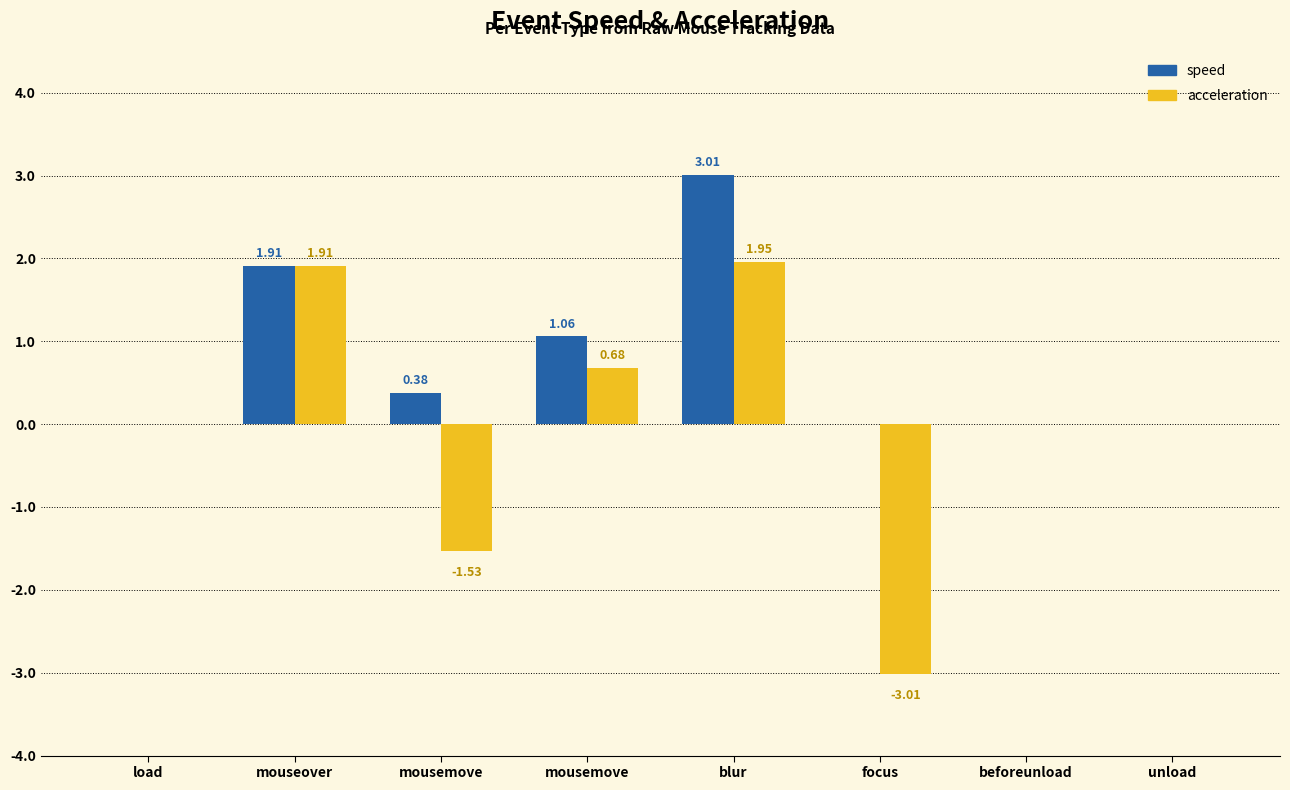

Which series changed the most between mousemove and mousemove?

acceleration